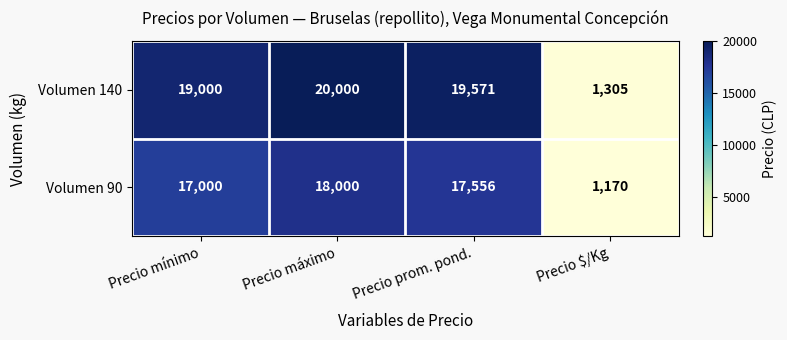

What is the approximate value of Volumen 140 at Precio prom. pond., to the nearest 50?

19550